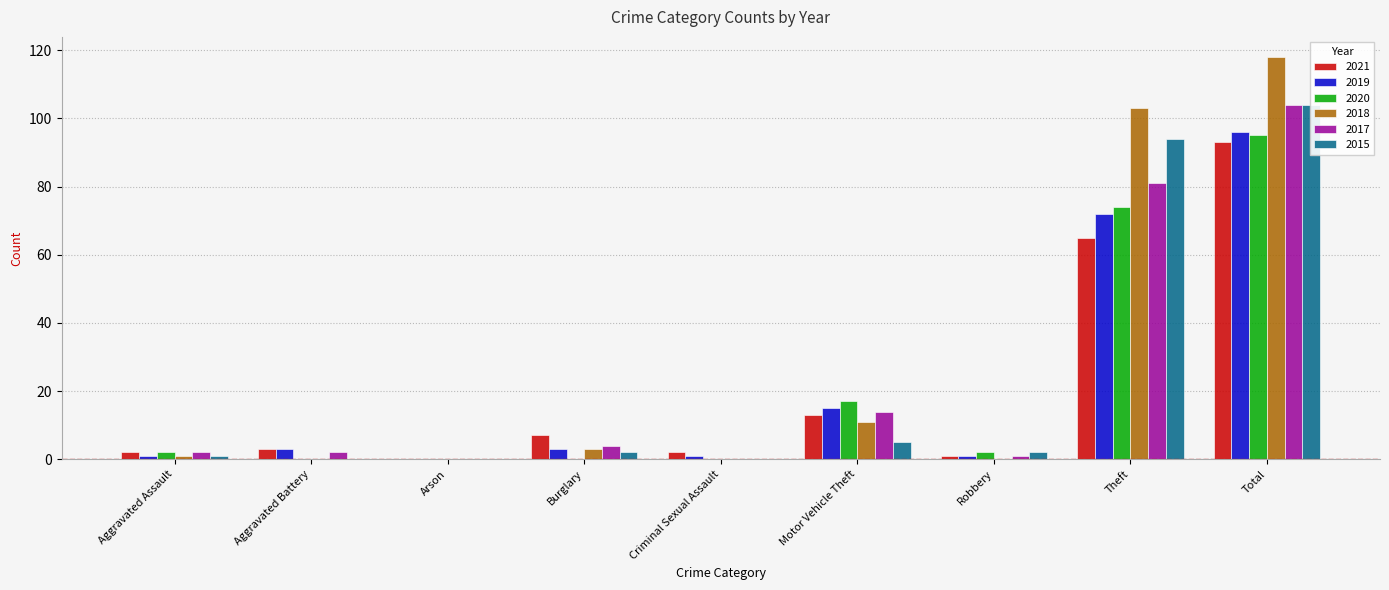

The 2015 series shows 0 at Arson. True or false?

True